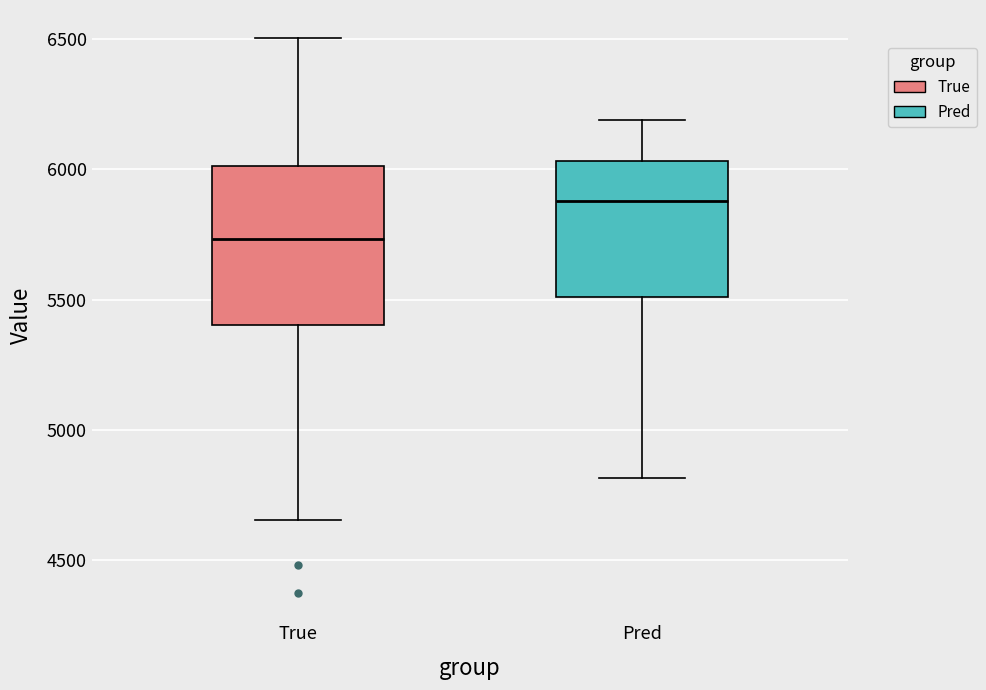

Reading left to right, transcribe this box plot: for each box, give where its median line is, the range the box spans, and where its two whiskers end, as read against the y-axis. The values are not printed on the chart, so give them approximately, as read against the axis.

True: median 5750, box 5400 to 6000, whiskers 4650 to 6500
Pred: median 5900, box 5500 to 6050, whiskers 4800 to 6200